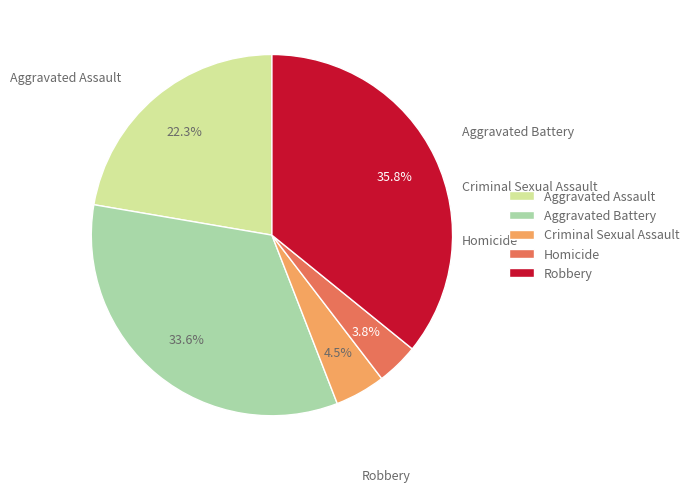

Which slice is the largest?

Robbery